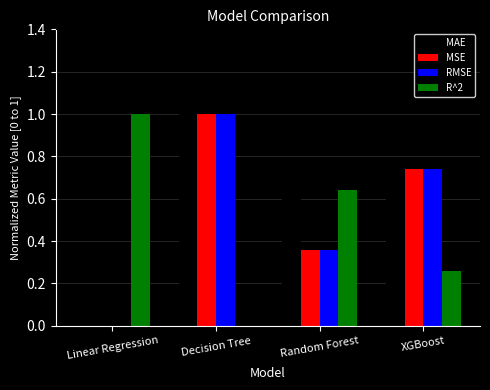

Is the value of R^2 at XGBoost greater than the value of MAE at Linear Regression?

Yes